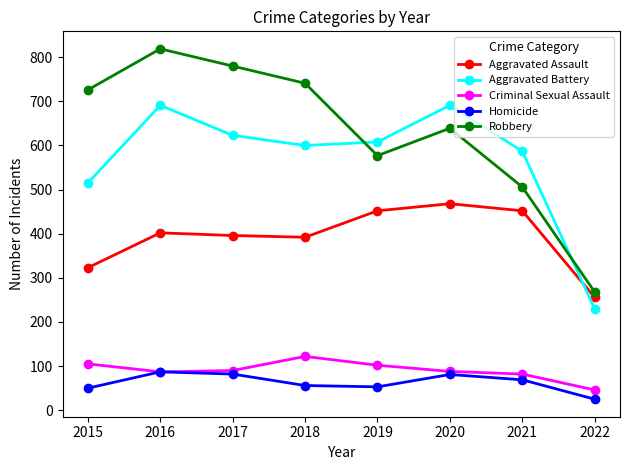

What is the value of the Aggravated Assault point at the 4th from the left?

392